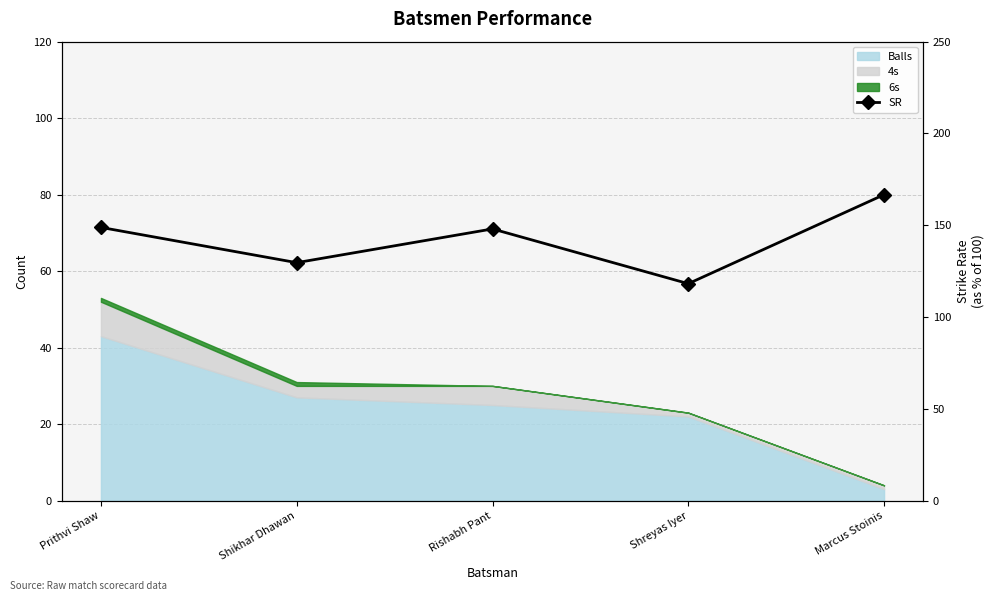

The value at Rishabh Pant is 148.0. True or false?

True